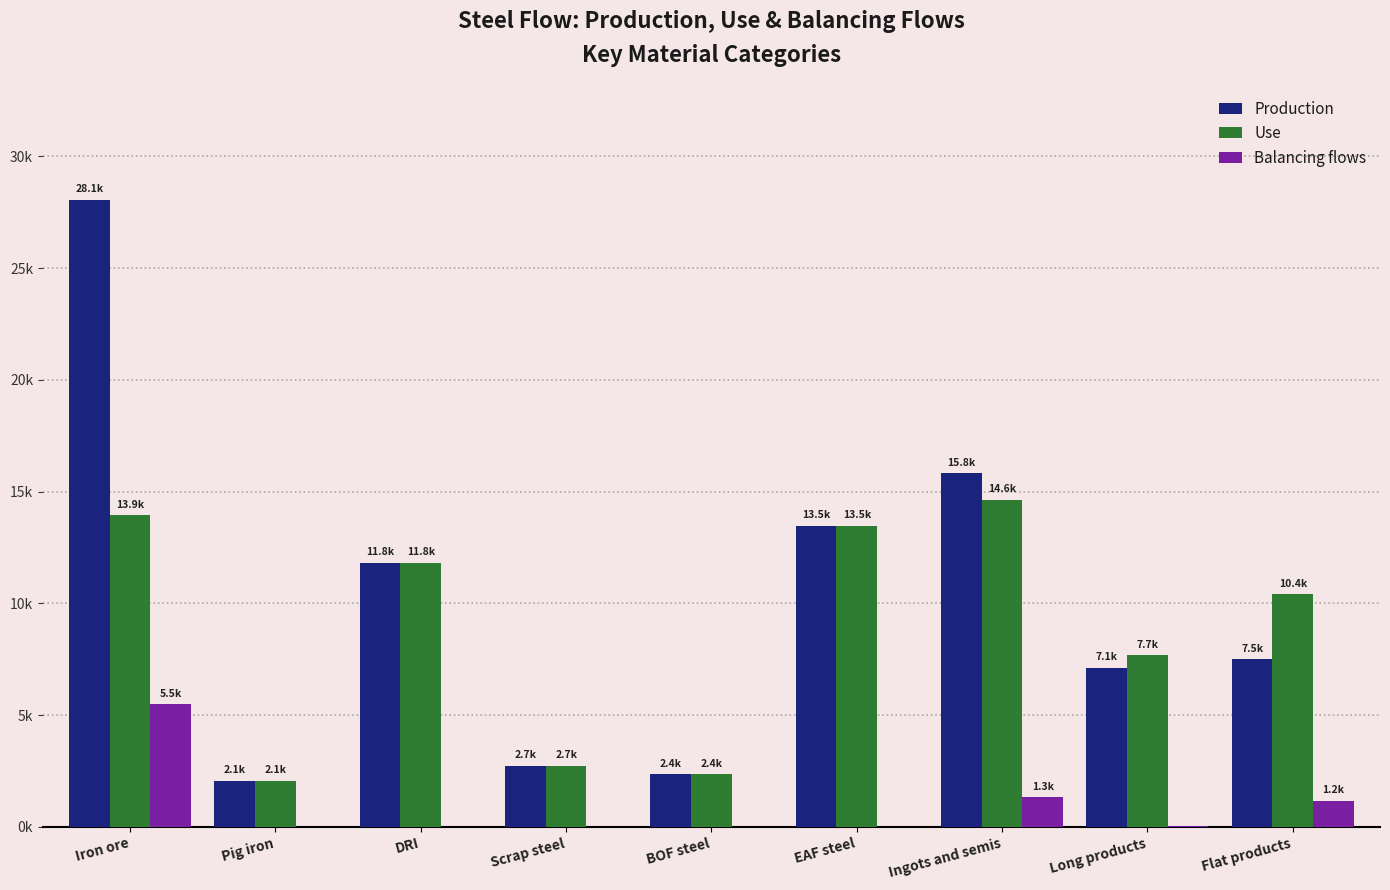

What are all the series names shown in the legend?

Production, Use, Balancing flows